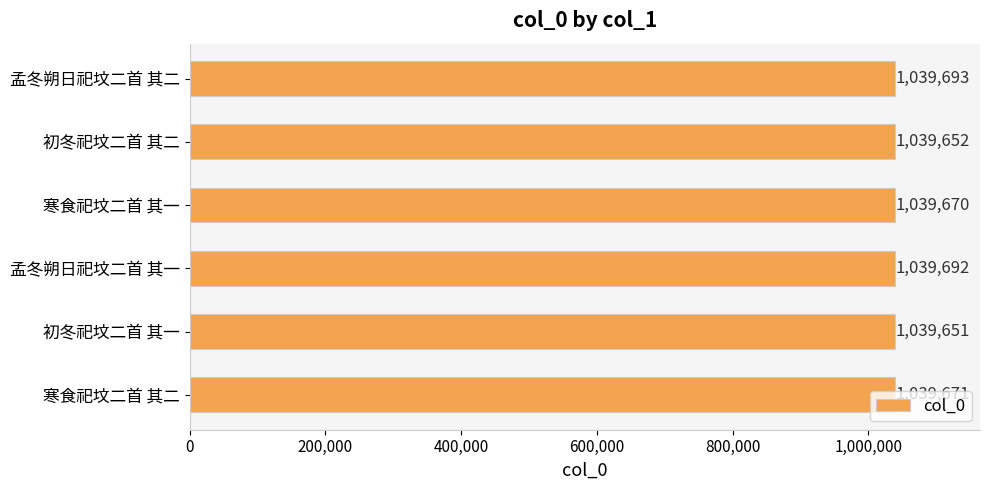

Is it true that the value at 初冬祀坟二首 其一 is 253513?

False